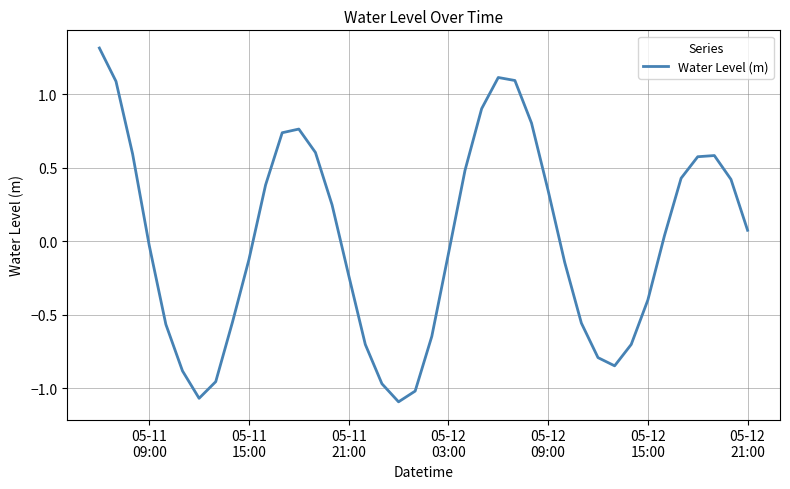

What is the maximum value shown in the chart?

1.3